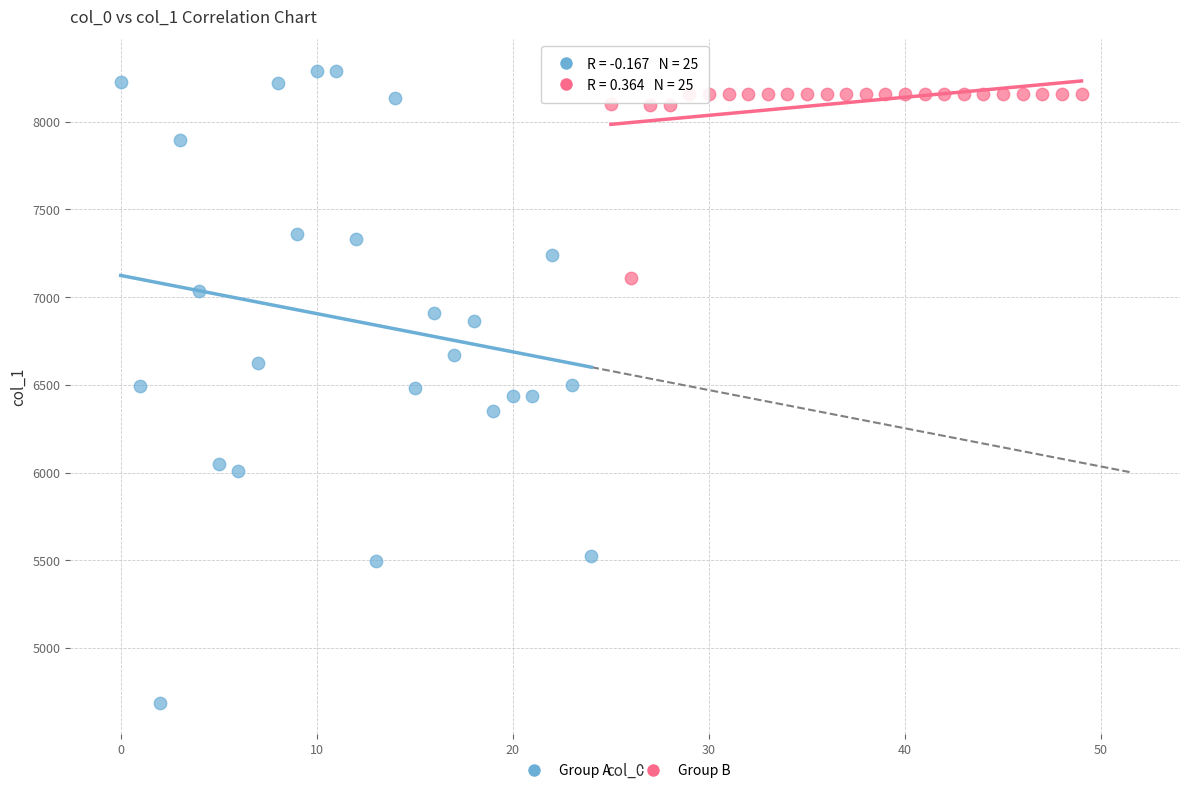

Which series contains the lowest Y value?

Group A